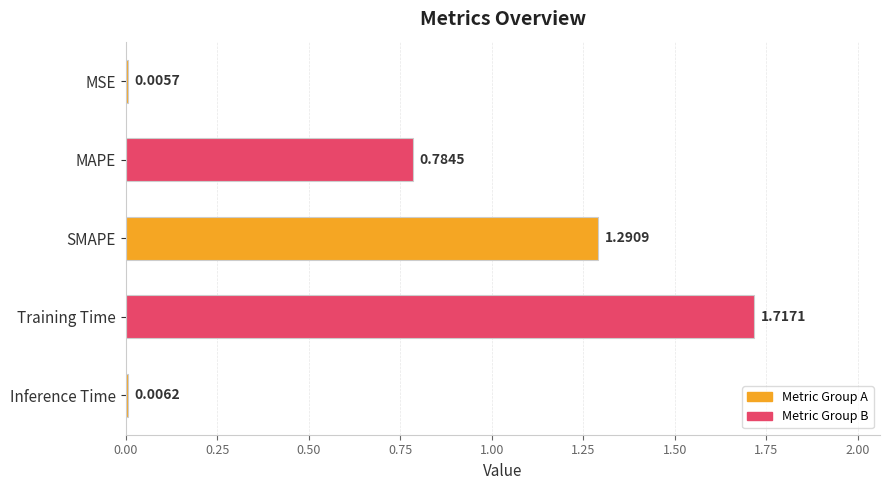

What is the sum of all values?

3.8